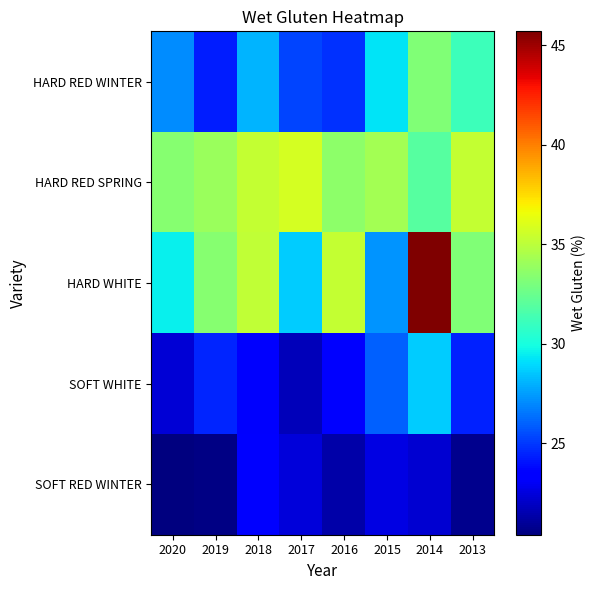

Reading left to right, what are all the values shown in this chart?

HARD RED WINTER: 2020=27.1	2019=24.3	2018=28.1	2017=25.3	2016=24.8	2015=29.2	2014=33.2	2013=31.1
HARD RED SPRING: 2020=33.4	2019=34.0	2018=35.3	2017=35.8	2016=33.6	2015=34.3	2014=31.9	2013=35.3
HARD WHITE: 2020=29.5	2019=33.4	2018=35.2	2017=28.7	2016=35.3	2015=27.3	2014=45.7	2013=33.2
SOFT WHITE: 2020=22.3	2019=24.5	2018=23.2	2017=21.7	2016=23.6	2015=26.0	2014=28.7	2013=24.4
SOFT RED WINTER: 2020=20.4	2019=20.5	2018=23.6	2017=22.4	2016=21.3	2015=22.6	2014=22.2	2013=20.7